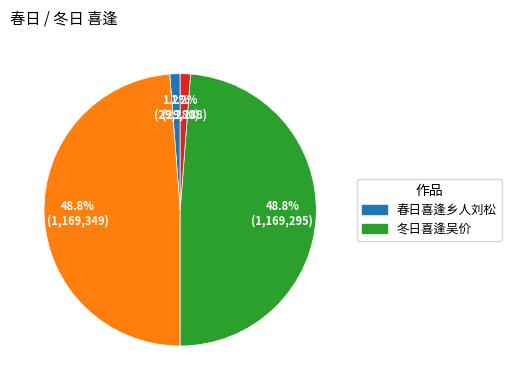

Is there a majority slice in this chart?

No